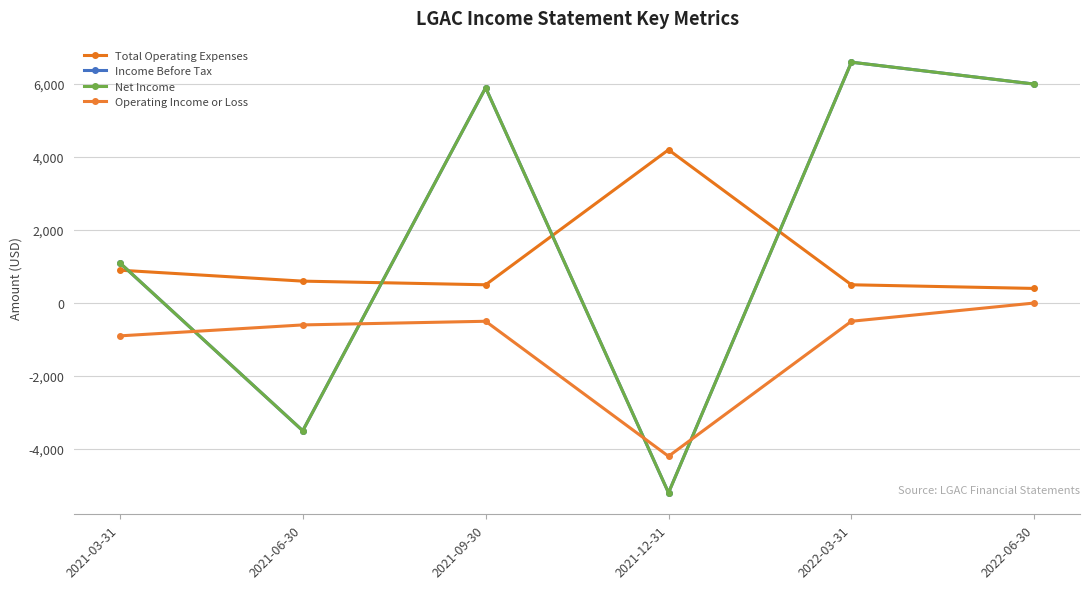

The value of Operating Income or Loss at 2021-12-31 is -2777. True or false?

False